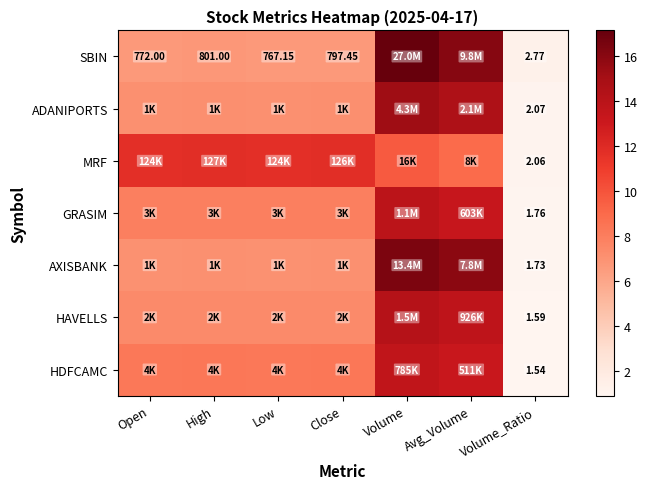

Is the value of GRASIM at Volume_Ratio greater than the value of SBIN at Low?

No